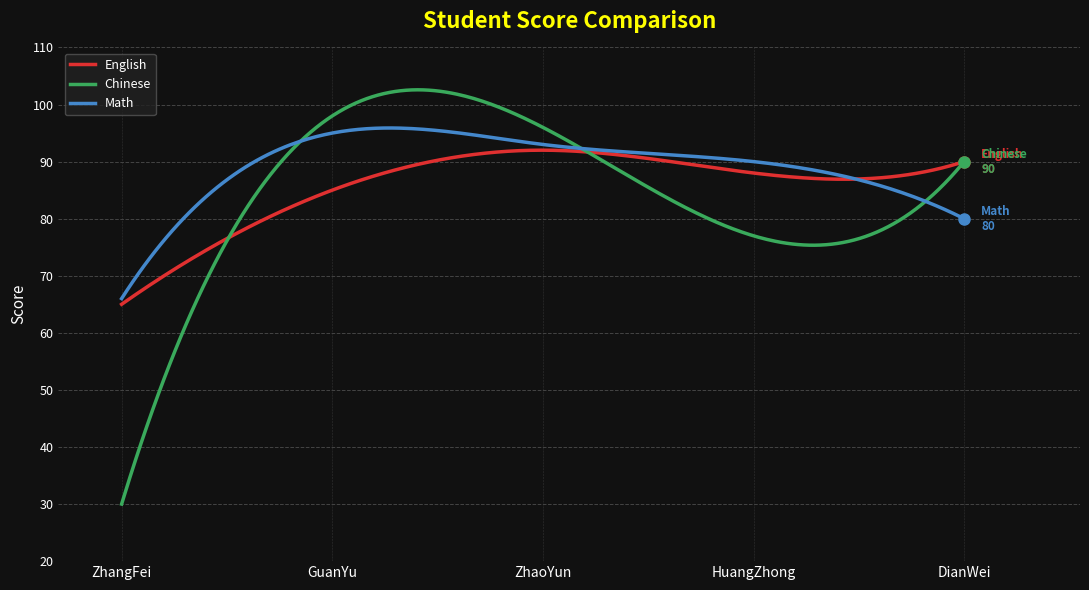

Which series has the largest range (max minus min)?

Chinese